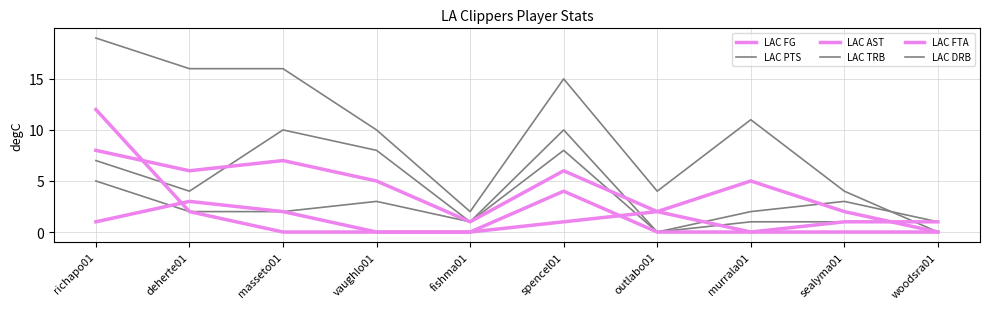

How many lines are shown in the chart?

6